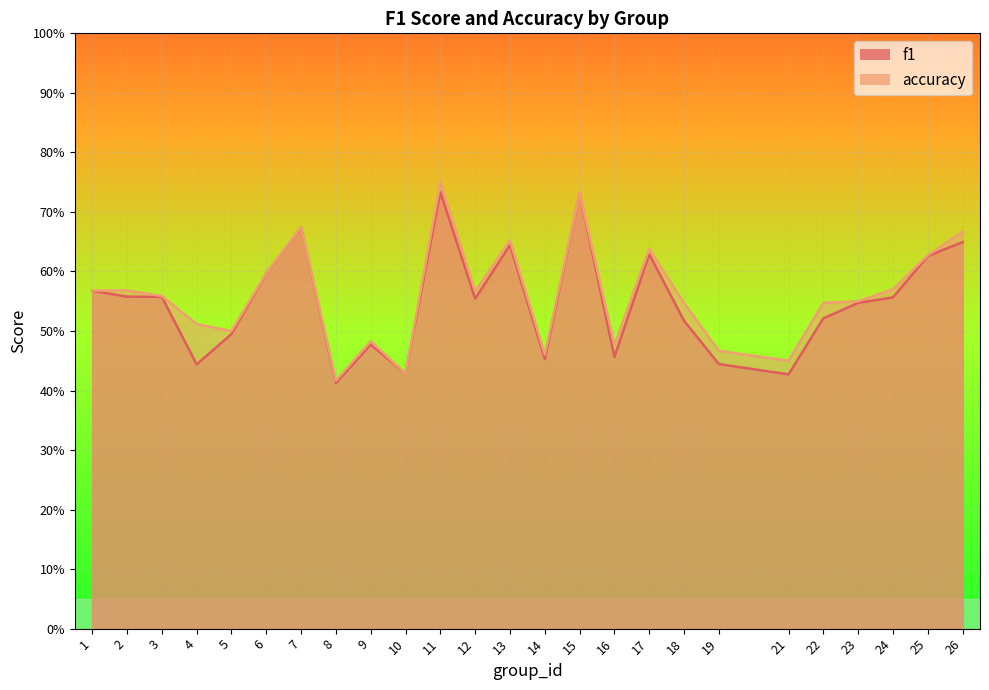

Which label corresponds to the smallest value in the chart?

8